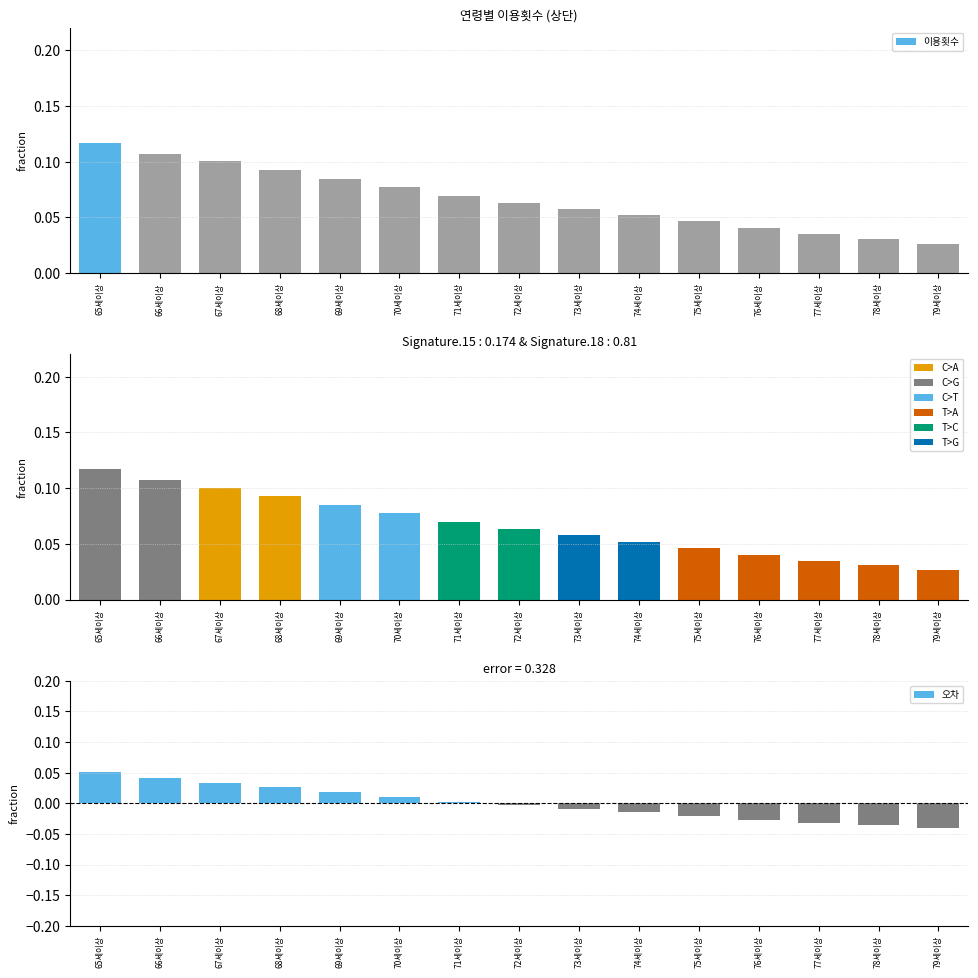

Is it true that 오차 equals 0.0 at 66세이상?

False